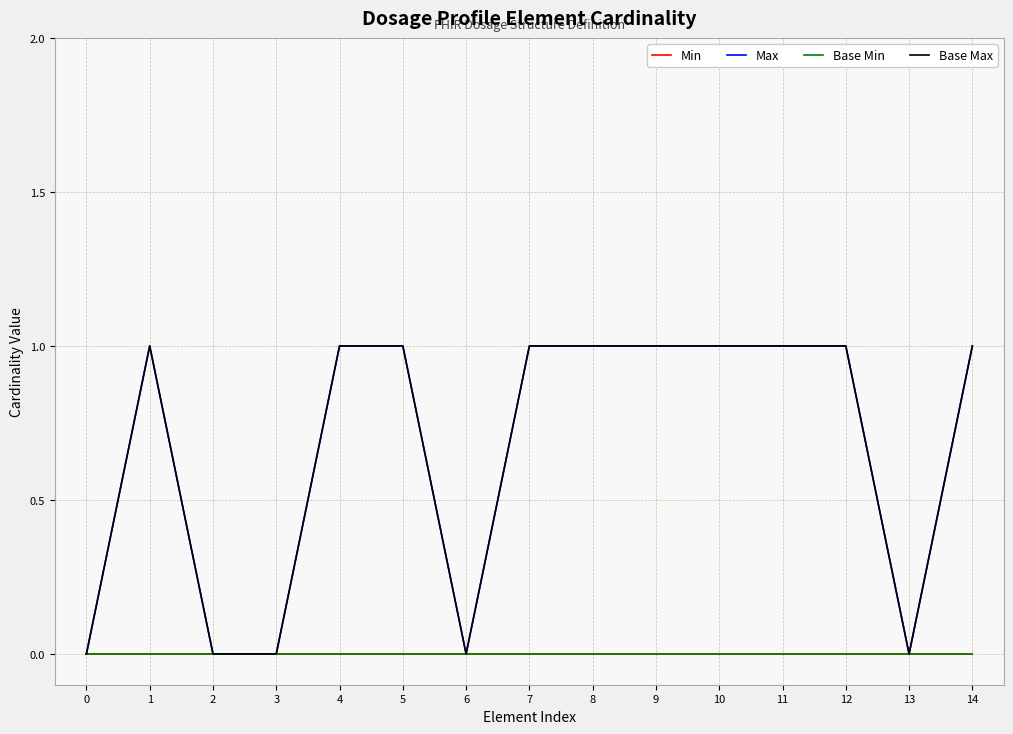

List the series in order of their peak value, lowest first.

Min, Base Min, Max, Base Max